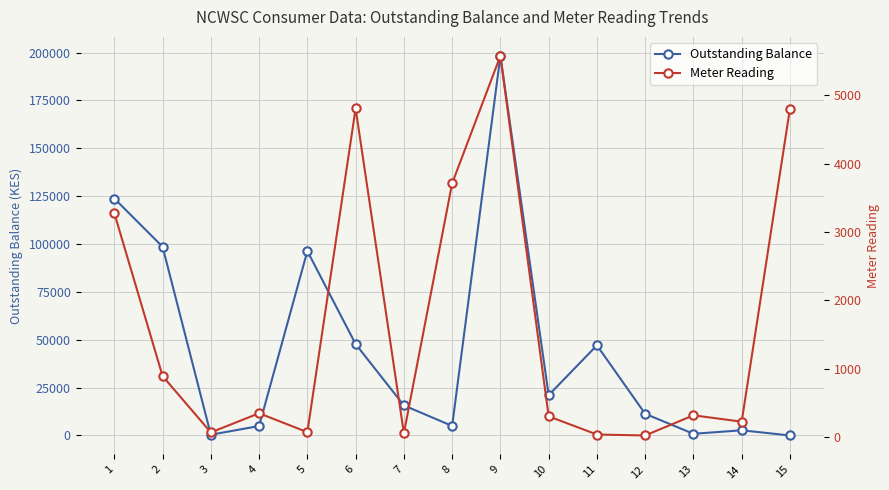

What are all the series names shown in the legend?

Outstanding Balance, Meter Reading